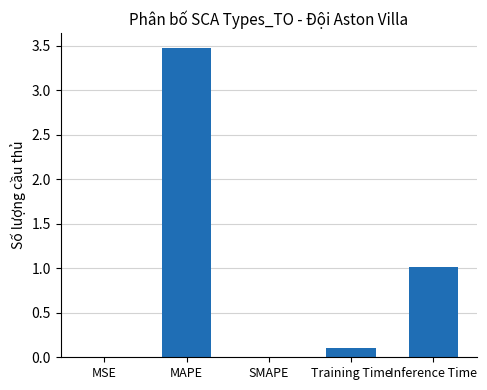

True or false: the data shows 0.0 at SMAPE.

True